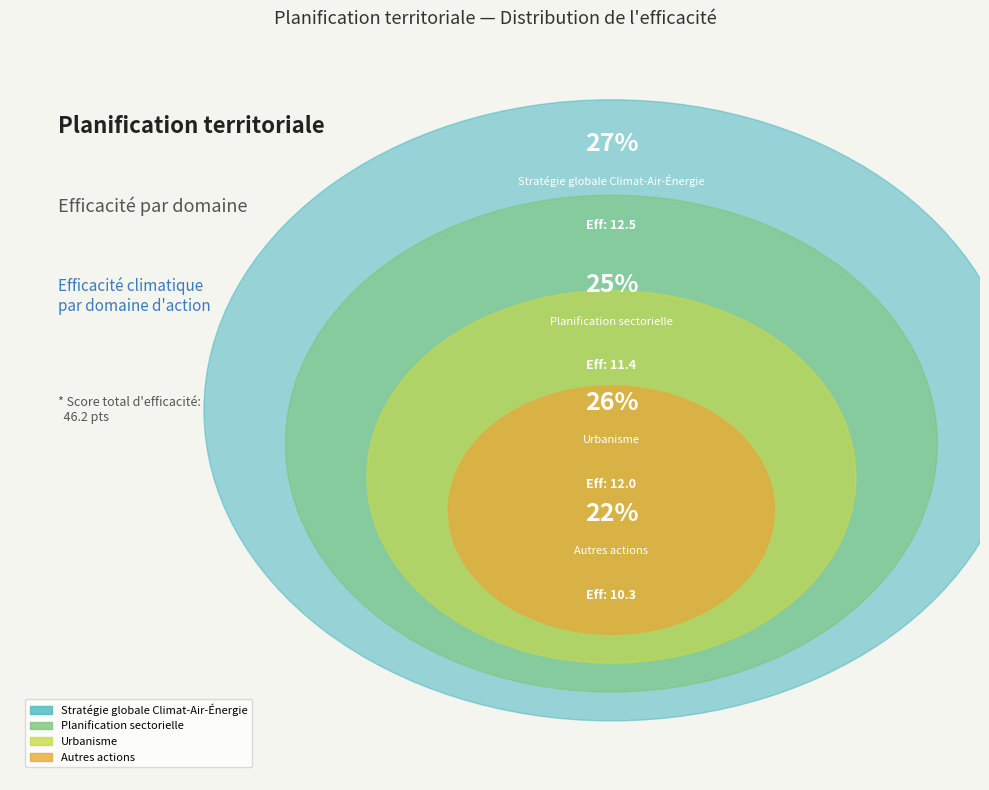

Which slice is the largest?

Stratégie globale
Climat-Air-Énergie